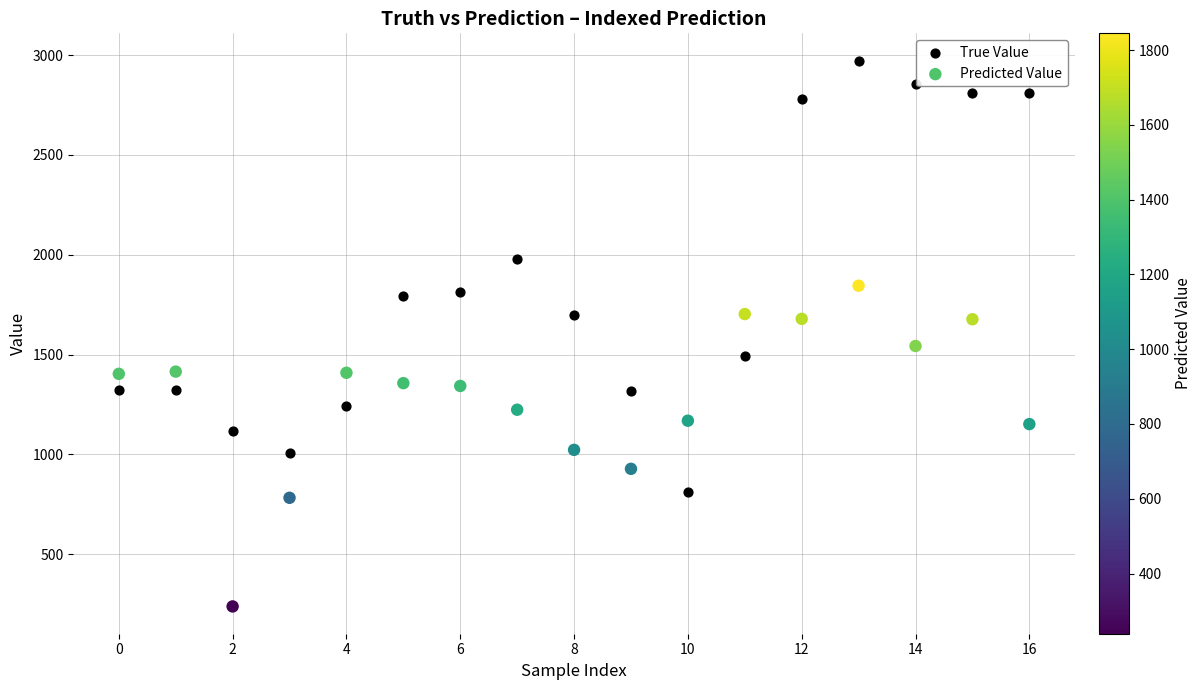

What are all the series names shown in the legend?

True Value, Predicted Value